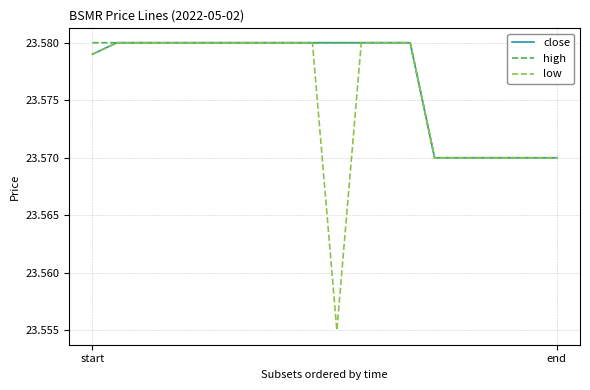

Which series has the largest range (max minus min)?

low